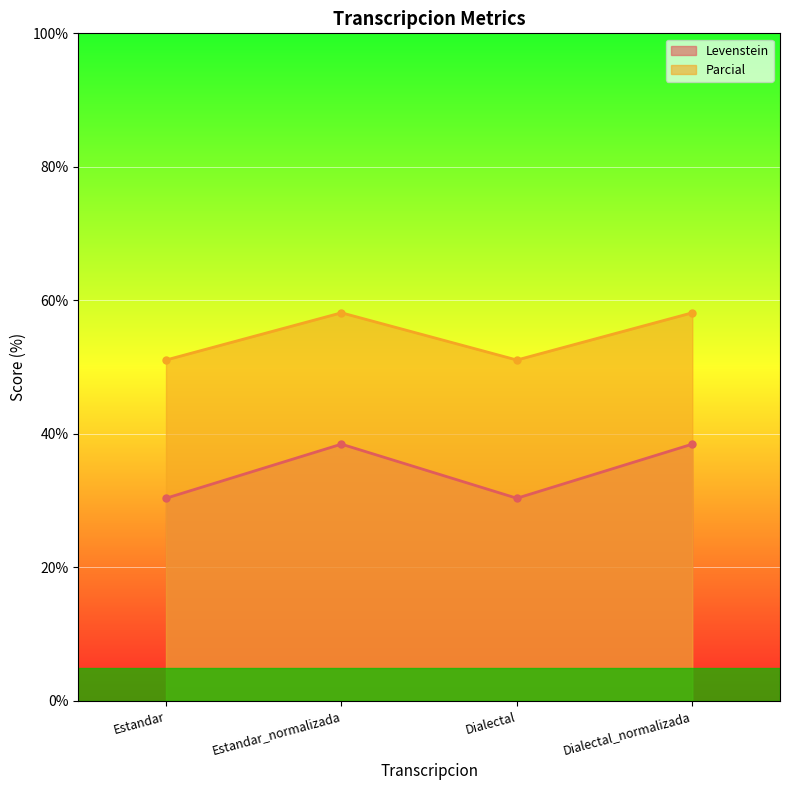

The value of Levenstein at Dialectal_normalizada is 60.8. True or false?

False